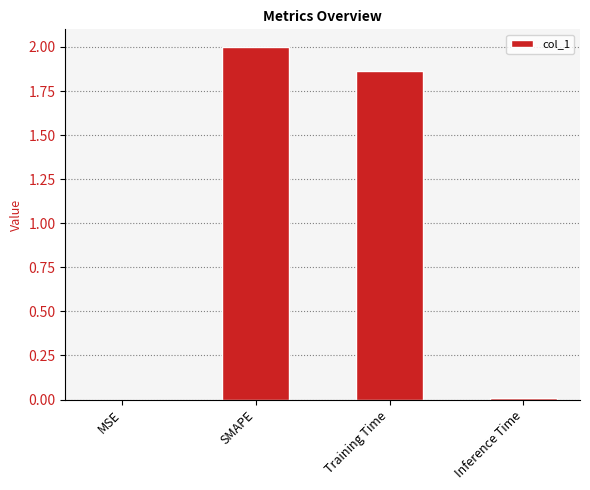

Does the chart contain stacked bars?

No